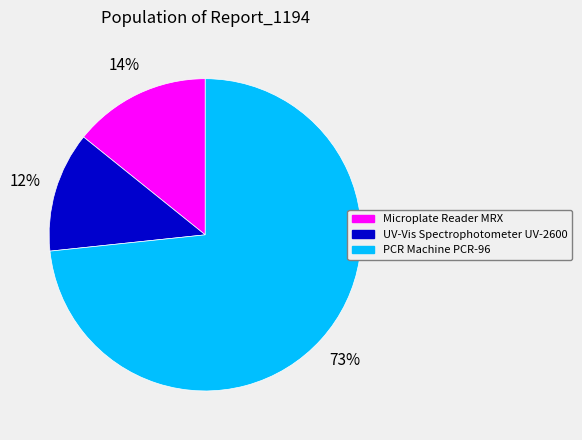

Which has a higher value, UV-Vis Spectrophotometer UV-2600 or Microplate Reader MRX?

Microplate Reader MRX